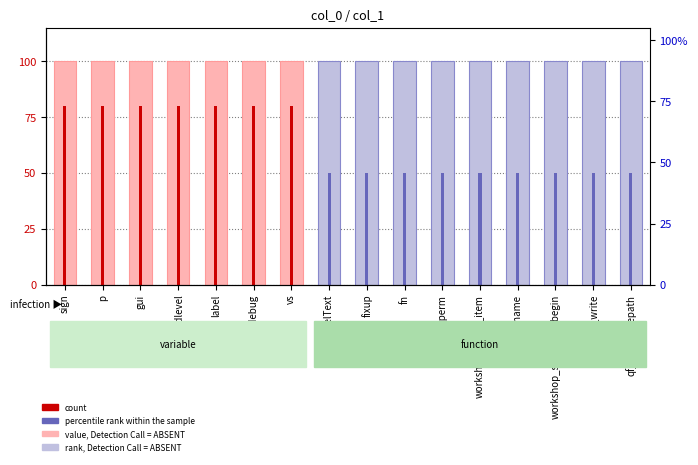

How many categories are shown in the chart?

16